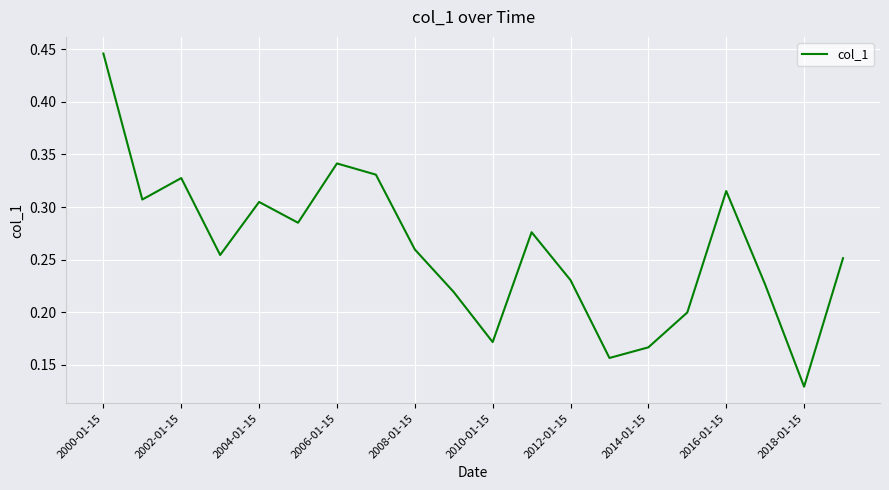

Which category has the lowest value across all series?

2018-01-15